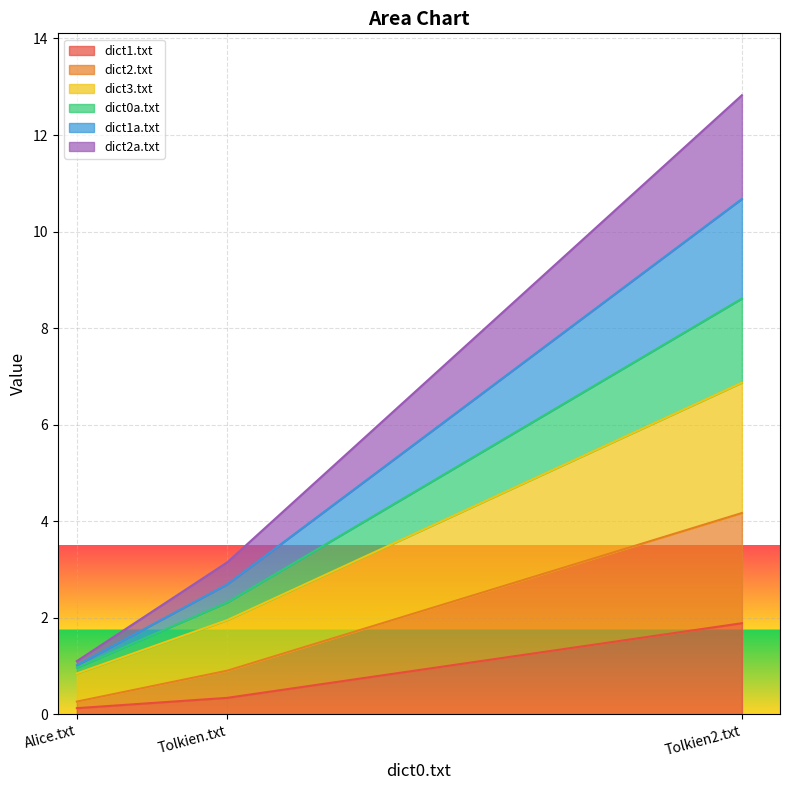

At which label does dict1.txt reach its peak?

Tolkien2.txt